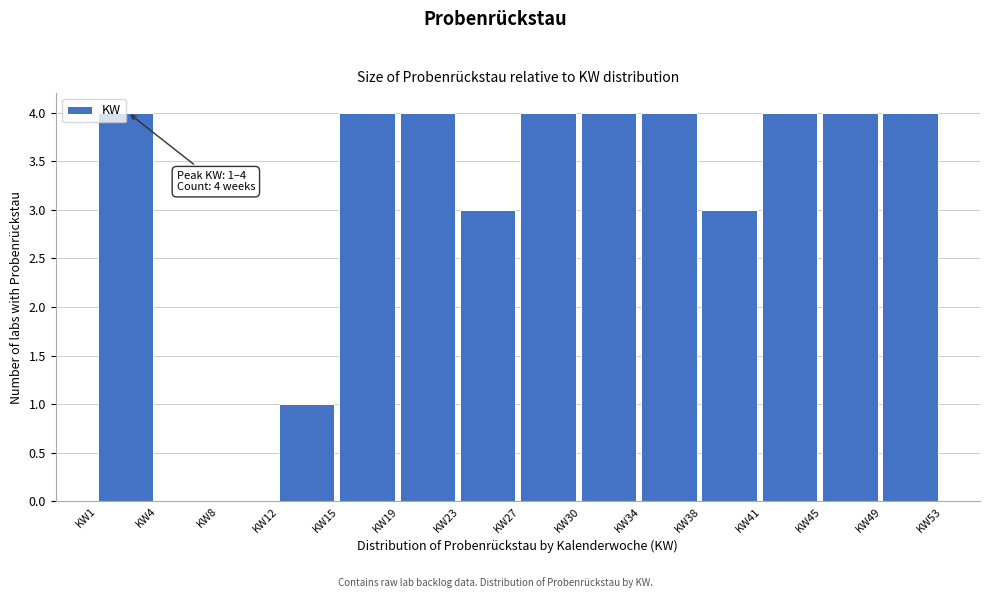

Is it true that the value at KW27 is 4?

True